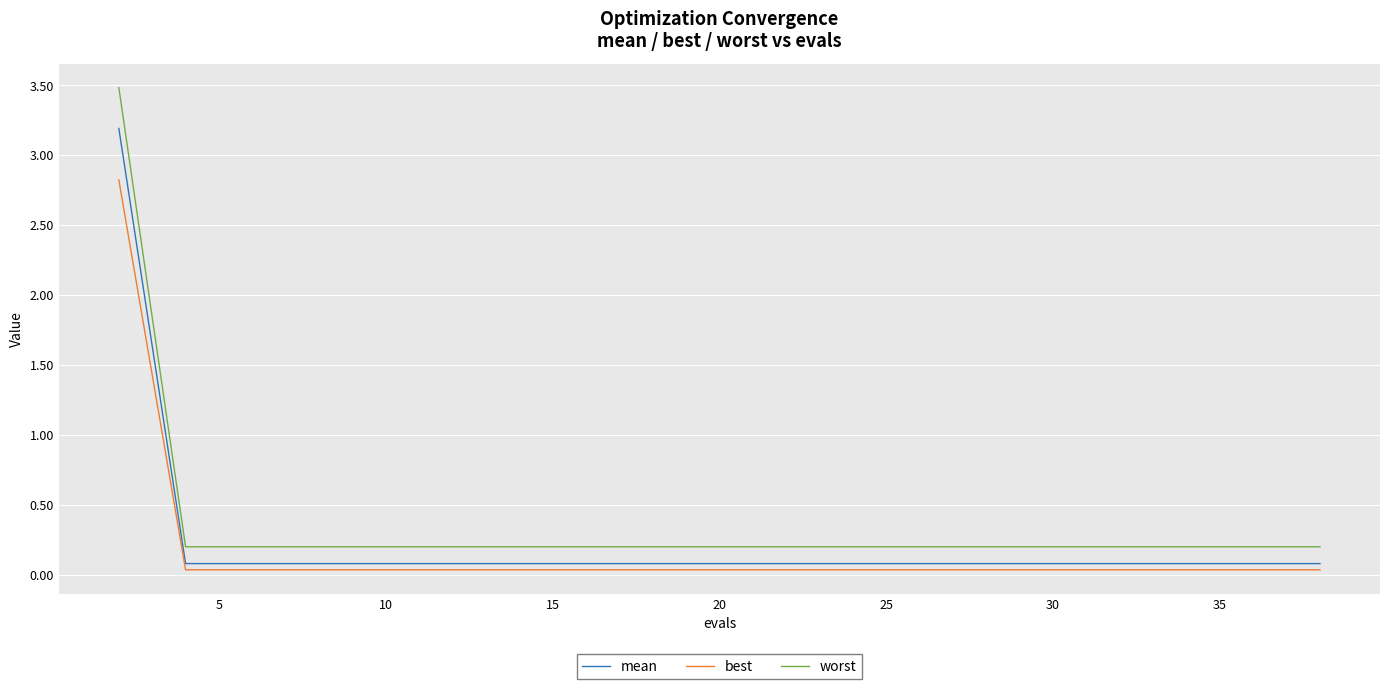

What is the greatest value displayed?

3.5